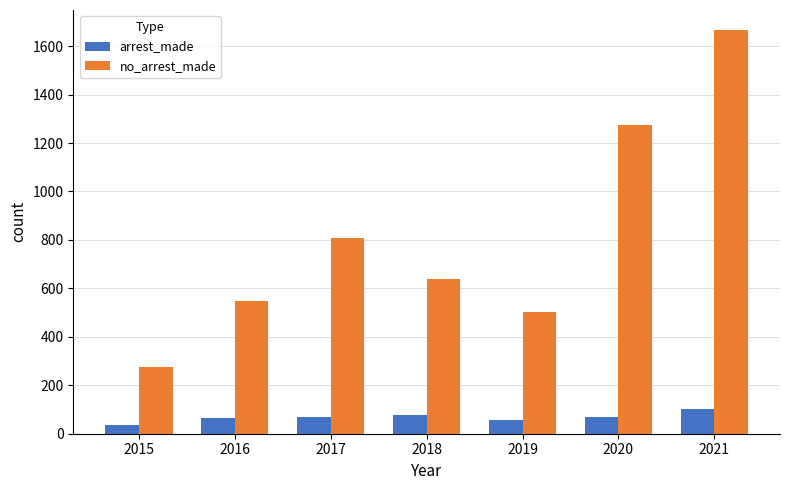

Rank the series at 2021 from lowest to highest value.

arrest_made, no_arrest_made